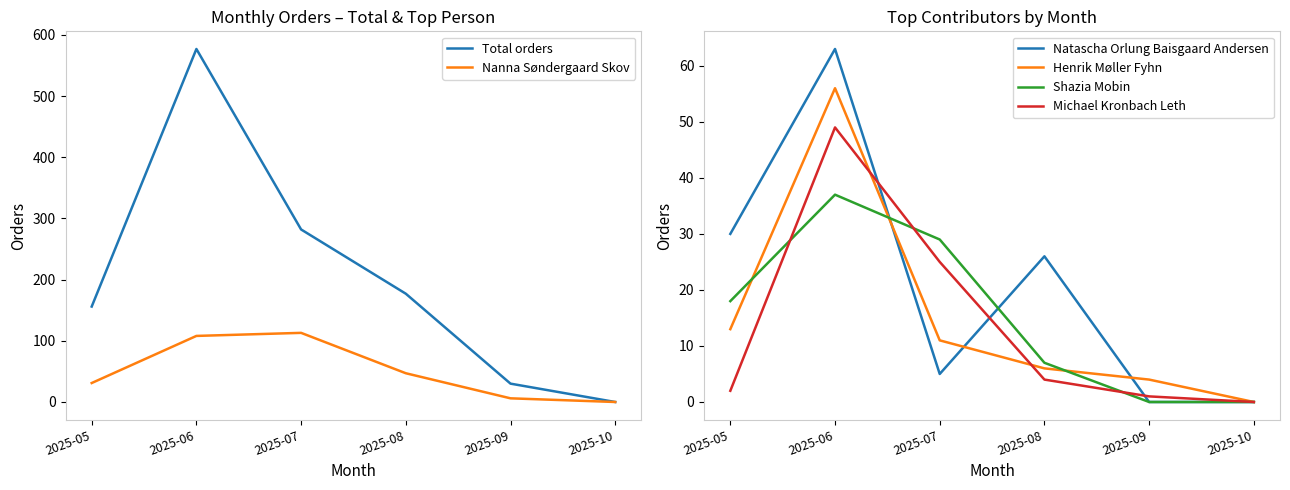

At which label does Natascha Orlung Baisgaard Andersen first exceed 26?

2025-05